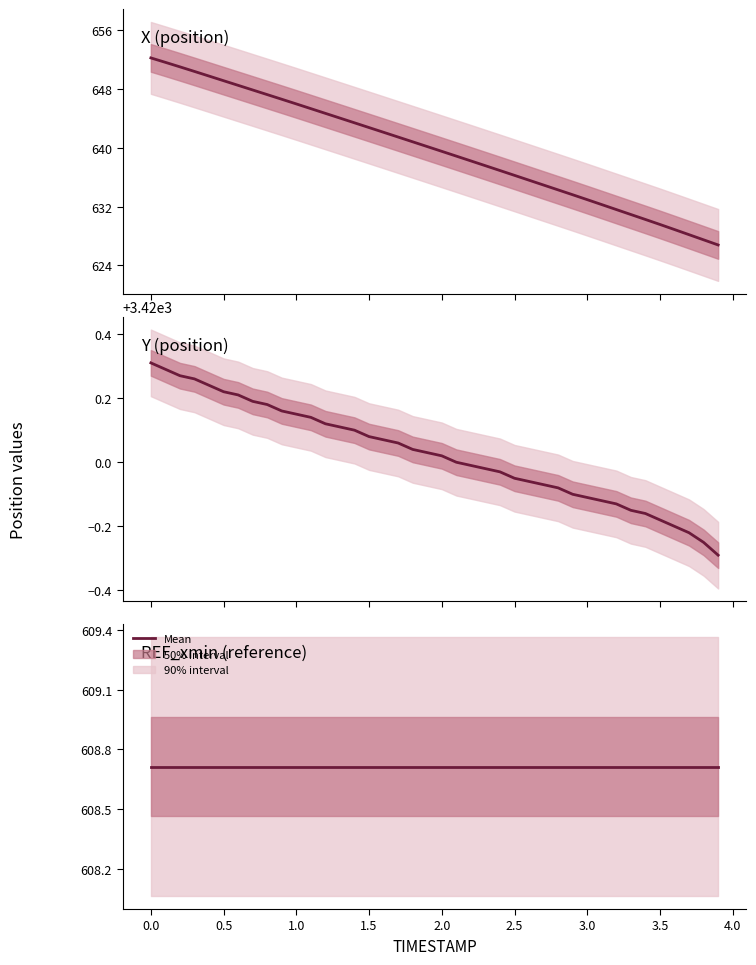

Does the chart display data point markers on the line(s)?

No